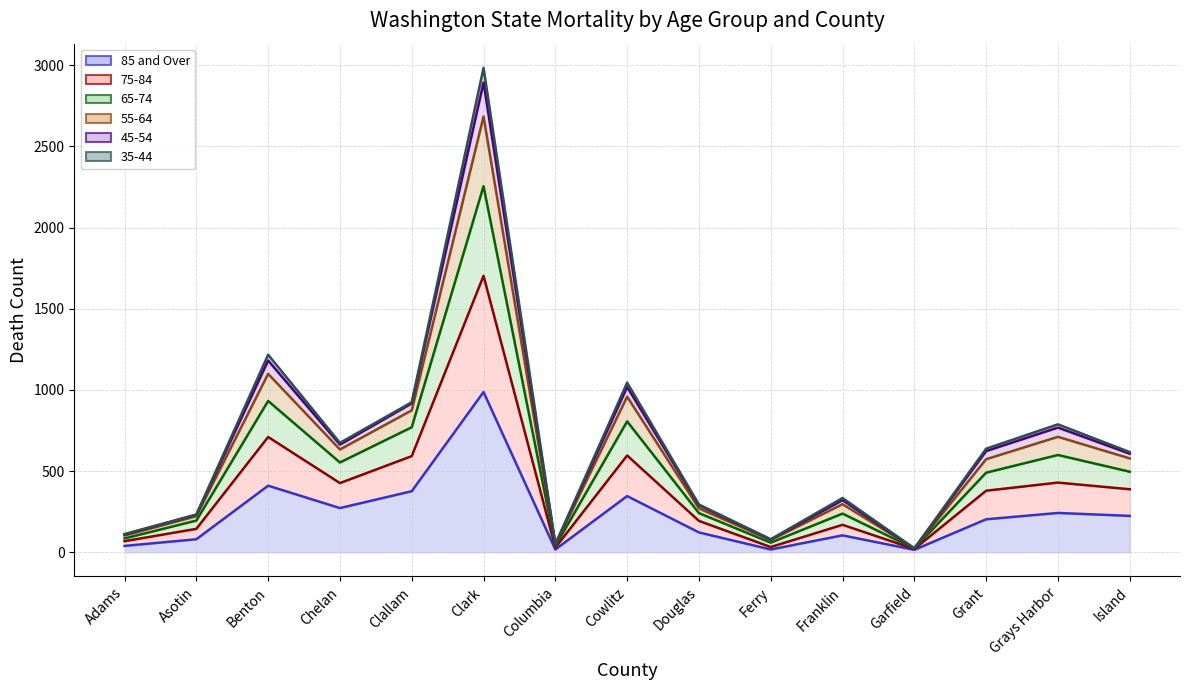

What is the difference between the second highest and second lowest values?

393